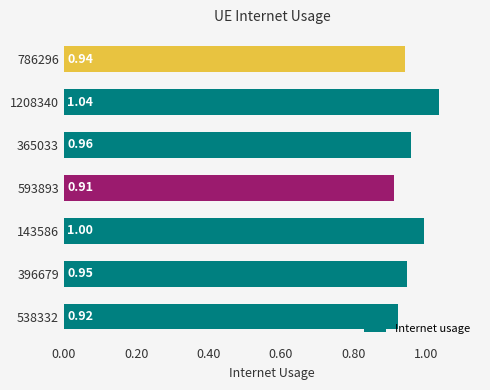

List the labels in order of value, largest first.

1208340, 143586, 365033, 396679, 786296, 538332, 593893